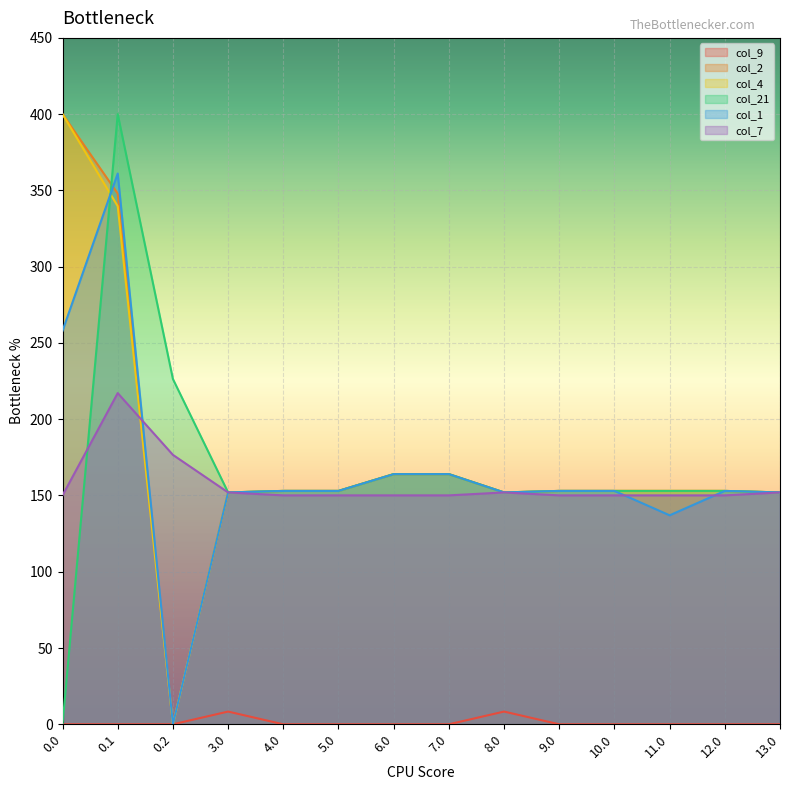

At how many categories does at least one series exceed 391?

2